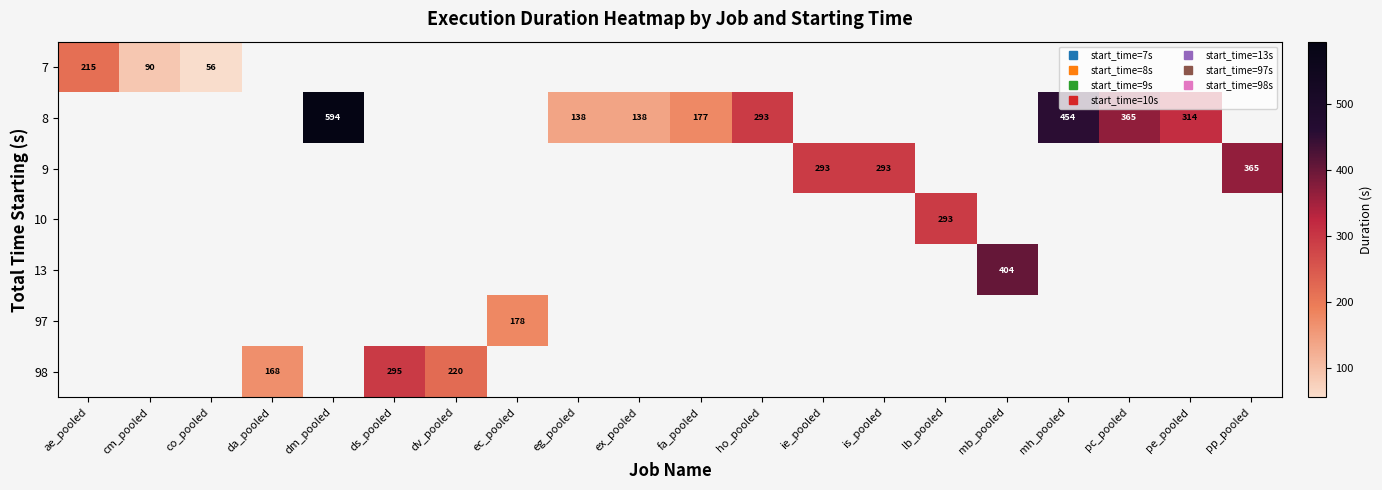

What is the difference between the maximum and minimum values in the 7 series?

159.3